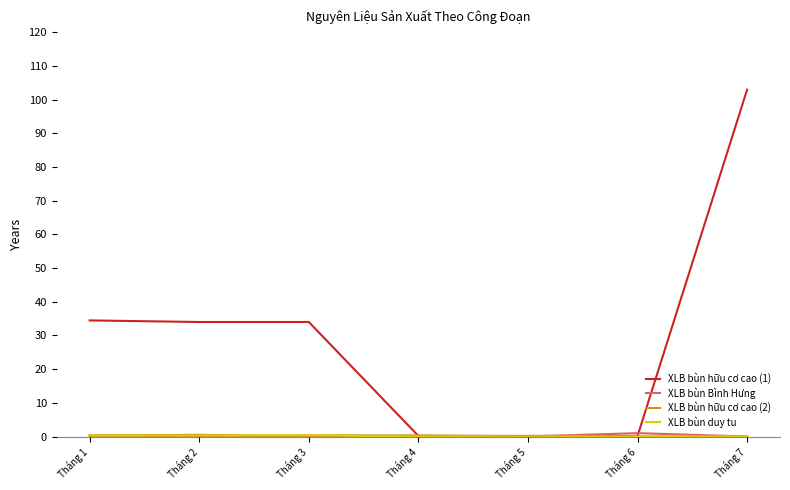

What is the greatest value displayed?

103.0